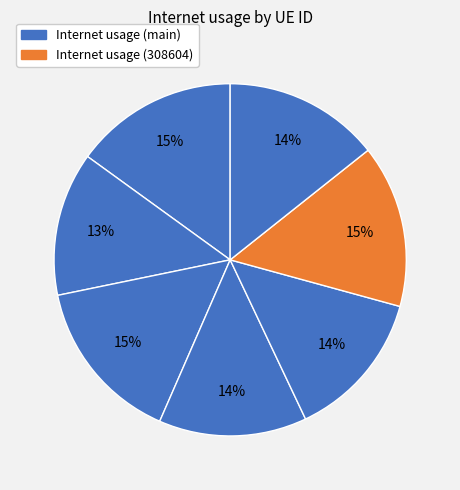

To the nearest percent, what is the difference between the largest and smallest slice percentages?

2%